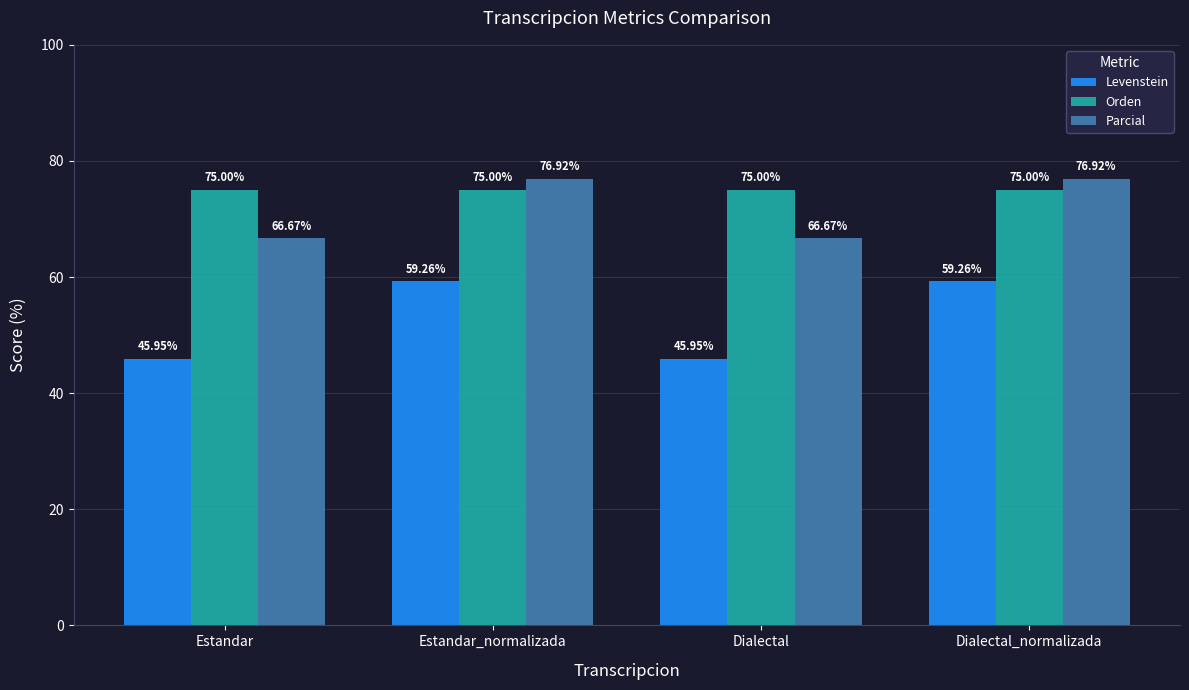

What is the label of the 4th bar from the left?

Dialectal_normalizada